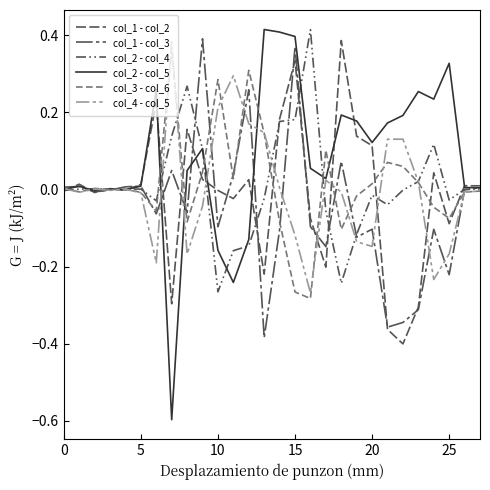

In col_1 - col_2, how many points are higher than both neighbors (excluding endpoints)?

9